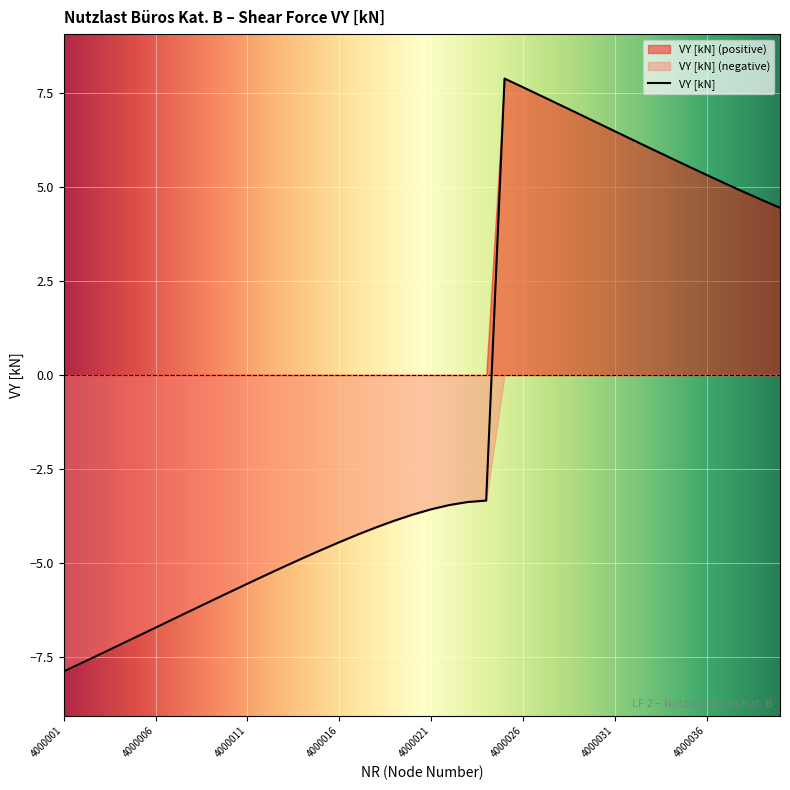

Reading left to right, list all the values displayed in this chart.

-7.9	-7.7	-7.4	-7.2	-7.0	-6.7	-6.5	-6.3	-6.0	-5.8	-5.6	-5.3	-5.1	-4.9	-4.7	-4.5	-4.2	-4.1	-3.9	-3.7	-3.6	-3.5	-3.4	-3.3	7.9	7.7	7.4	7.2	7.0	6.7	6.5	6.3	6.0	5.8	5.6	5.3	5.1	4.9	4.7	4.5